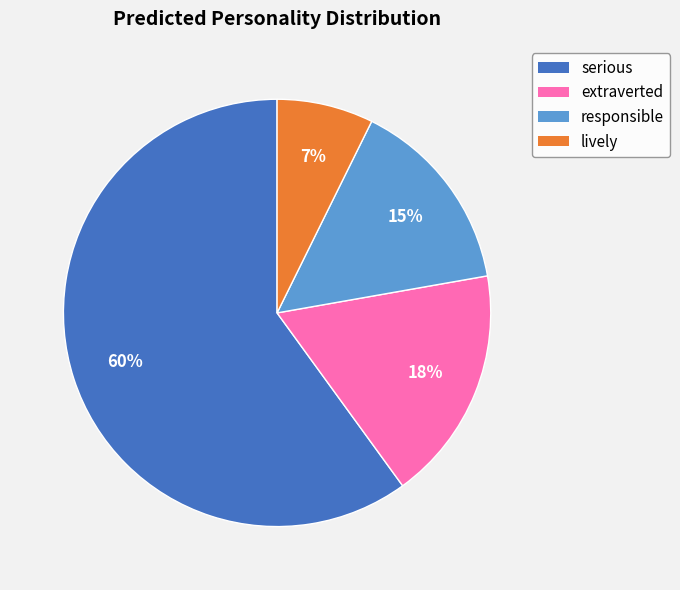

What percentage is the serious slice, to the nearest percent?

60%